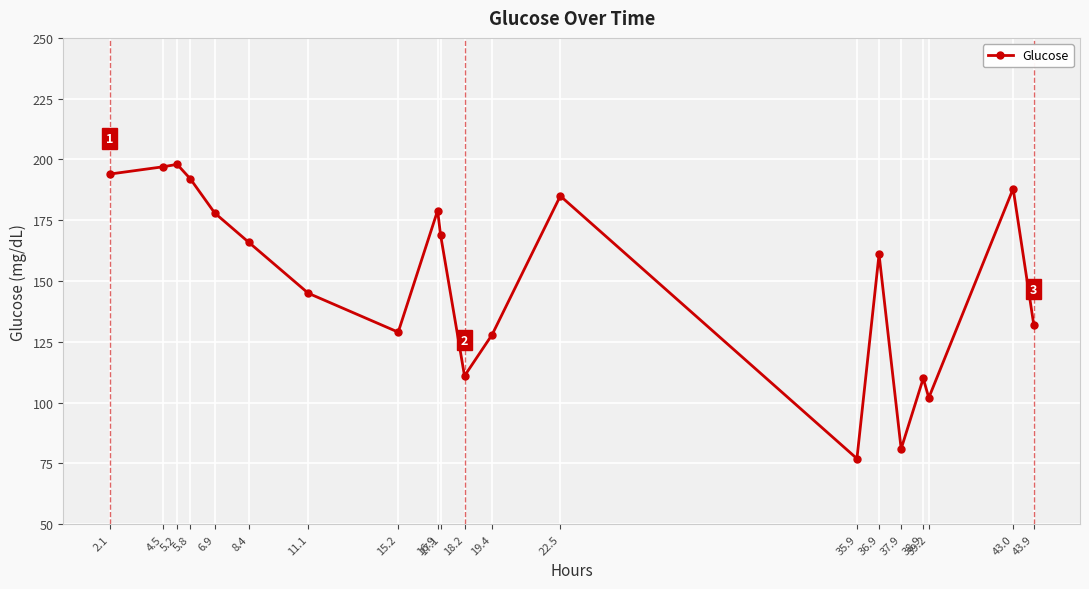

Reading left to right, extract all data points from this chart.

2.1=194	4.5=197	5.2=198	5.8=192	6.9=178	8.4=166	11.1=145	15.2=129	16.9=179	17.1=169	18.2=111	19.4=128	22.5=185	35.9=77	36.9=161	37.9=81	38.9=110	39.2=102	43.0=188	43.9=132